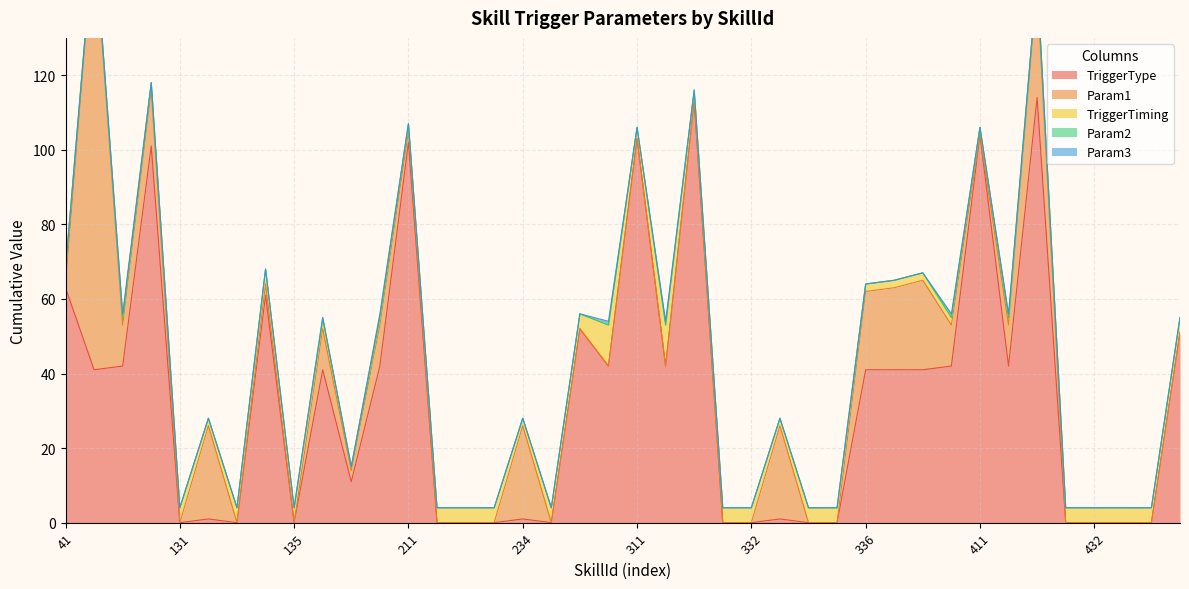

Between which two adjacent categories do Param1 and TriggerTiming first intersect?

41 and 42